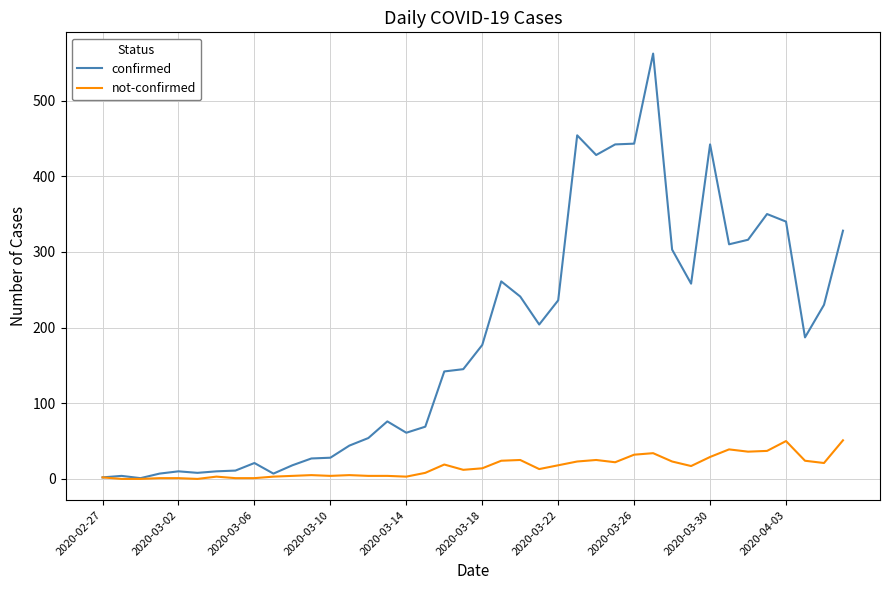

List the series in order of their overall mean, highest first.

confirmed, not-confirmed